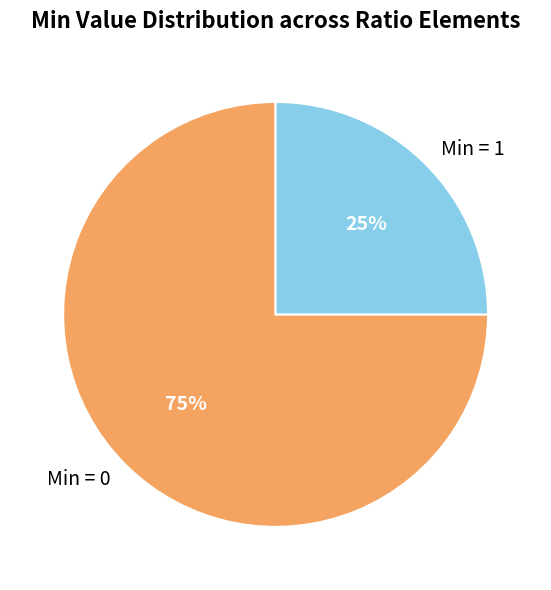

Count the number of slices in the pie.

2